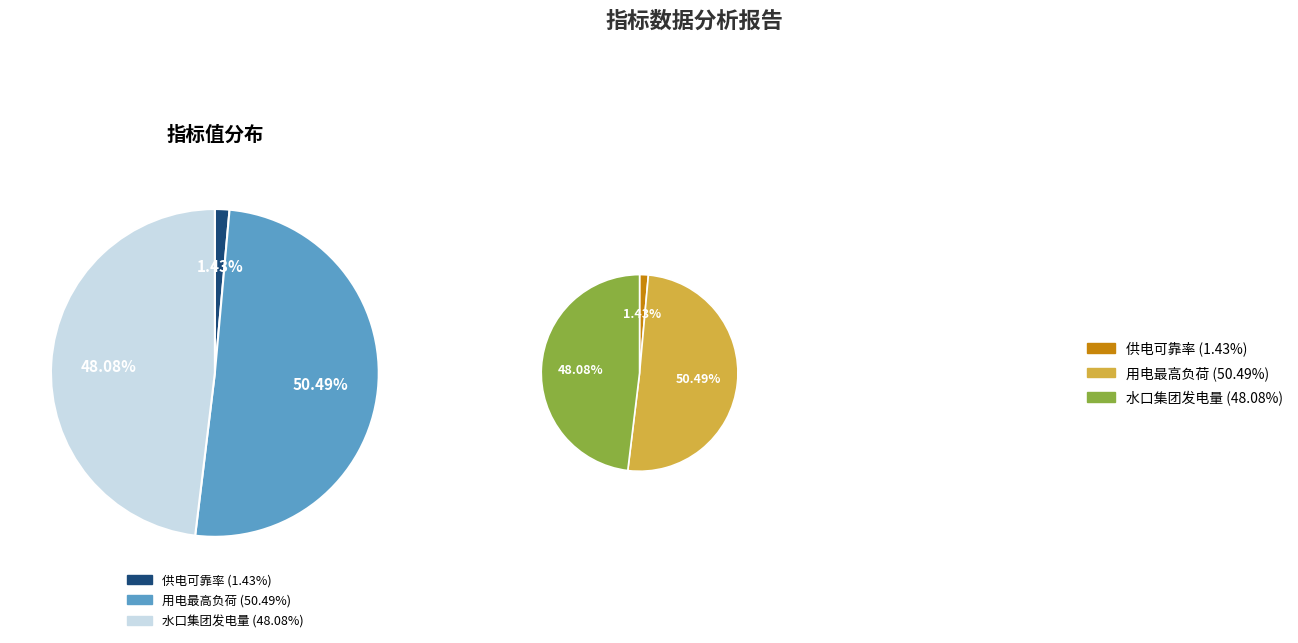

To the nearest percent, what is the average slice percentage?

33%